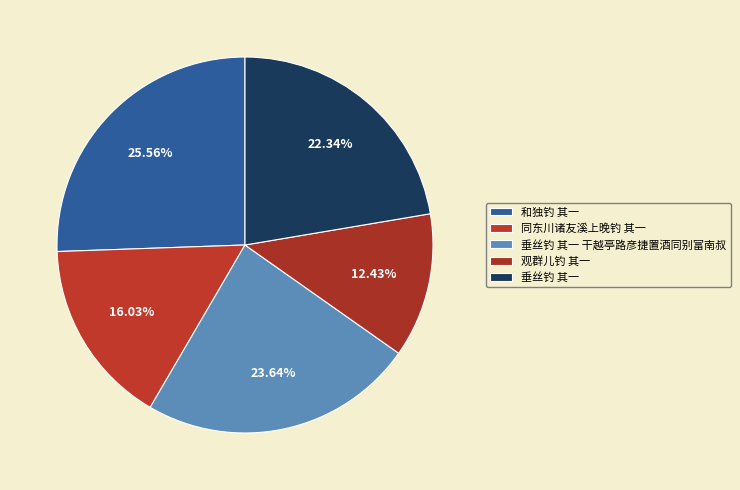

Which has a higher value, 垂丝钓 其一 or 和独钓 其一?

和独钓 其一